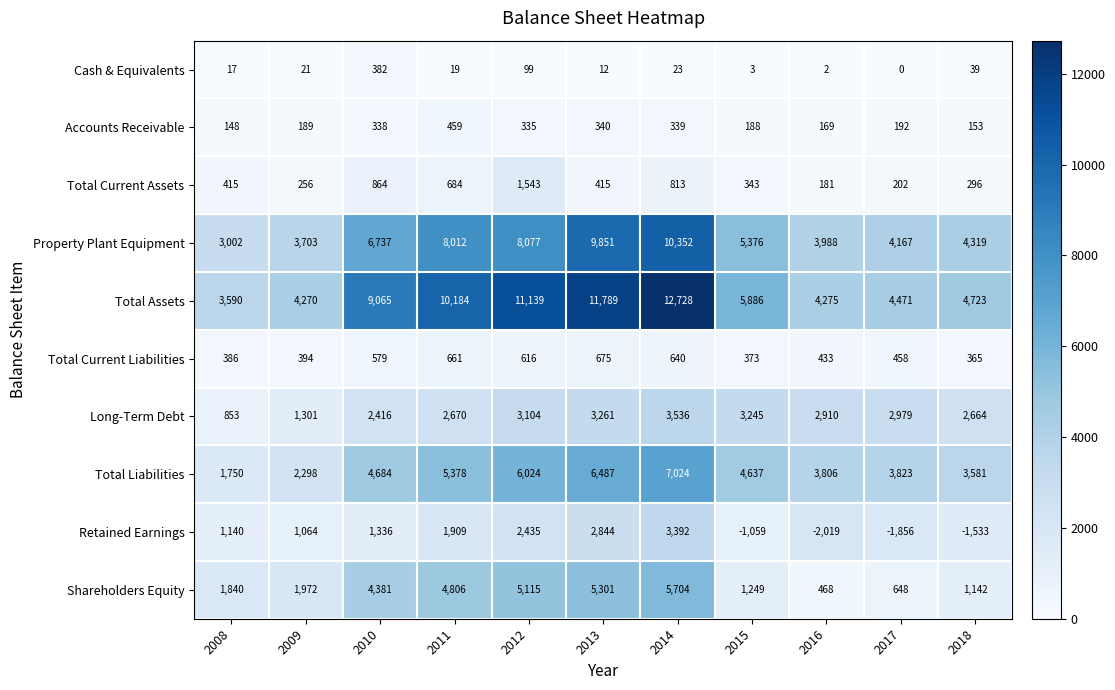

At how many categories does at least one series exceed 12375?

1